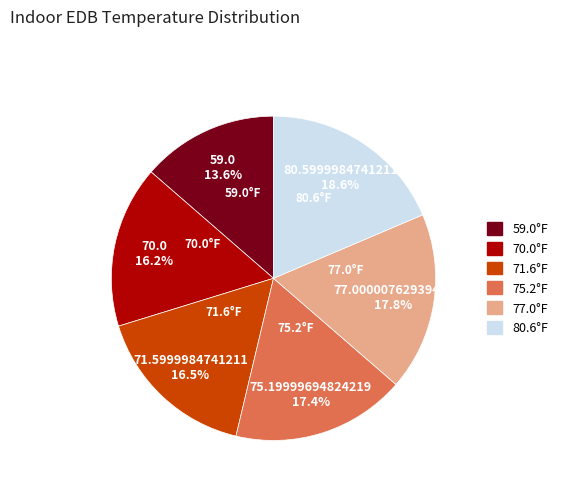

Between 75.2°F and 70.0°F, which is larger?

75.2°F